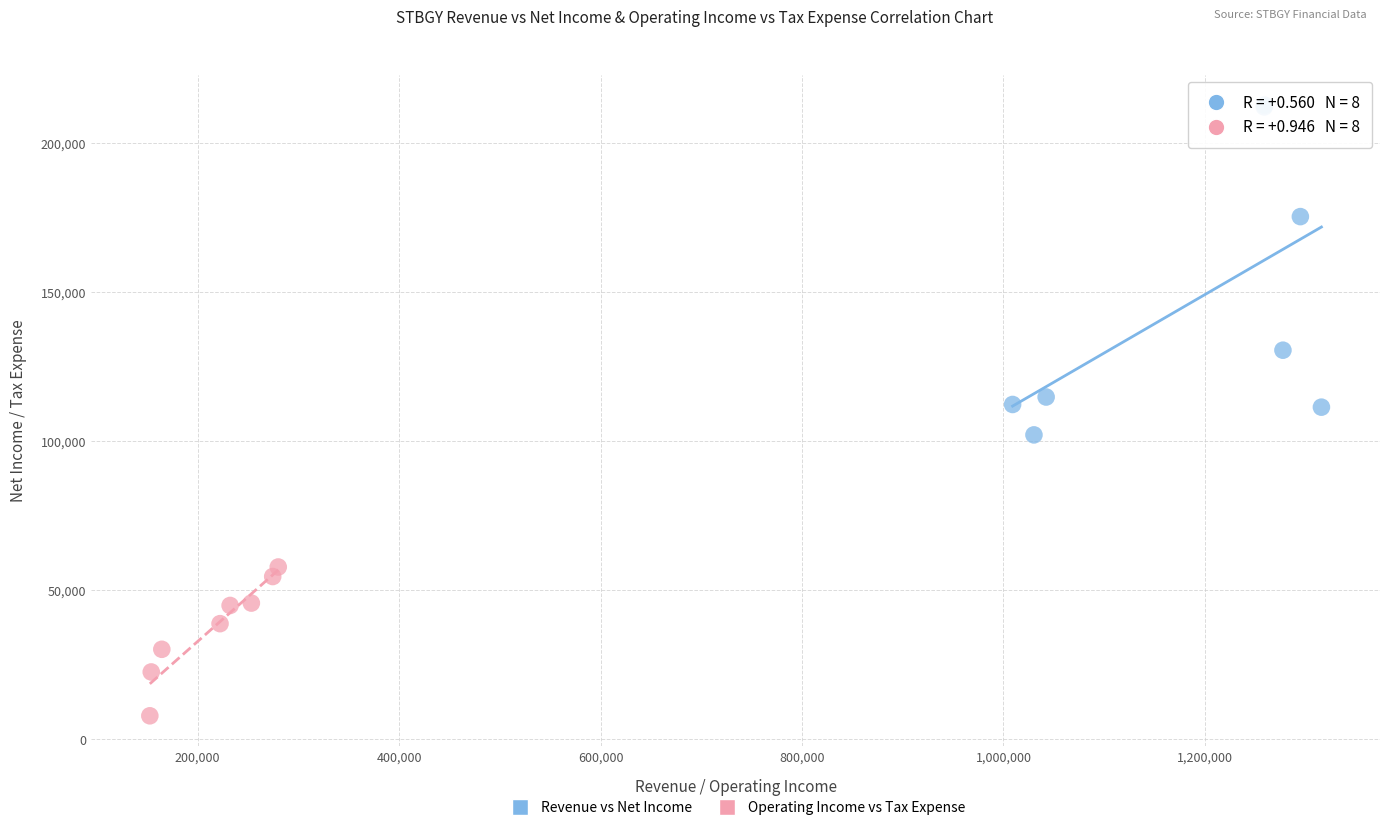

What are all the series names shown in the legend?

Revenue vs Net Income, Operating Income vs Tax Expense